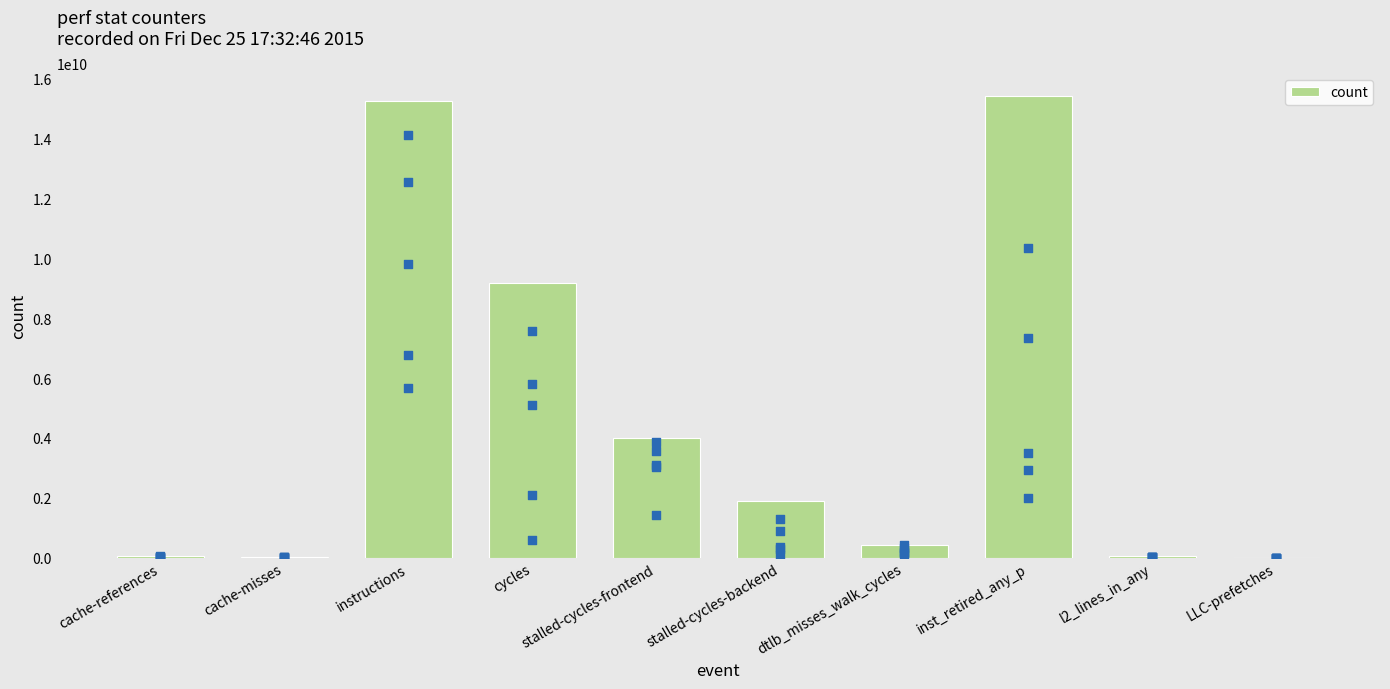

What is the ratio of the value at stalled-cycles-frontend to the value at instructions?

0.3